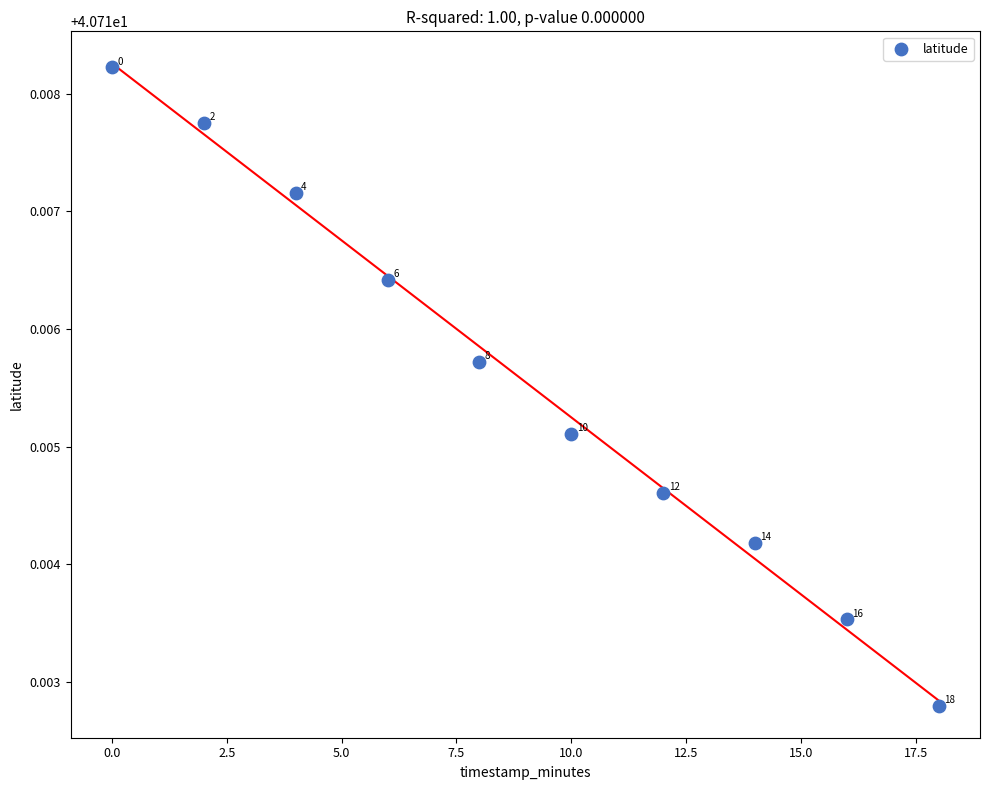

What is the range of X values (max minus min)?

18.0